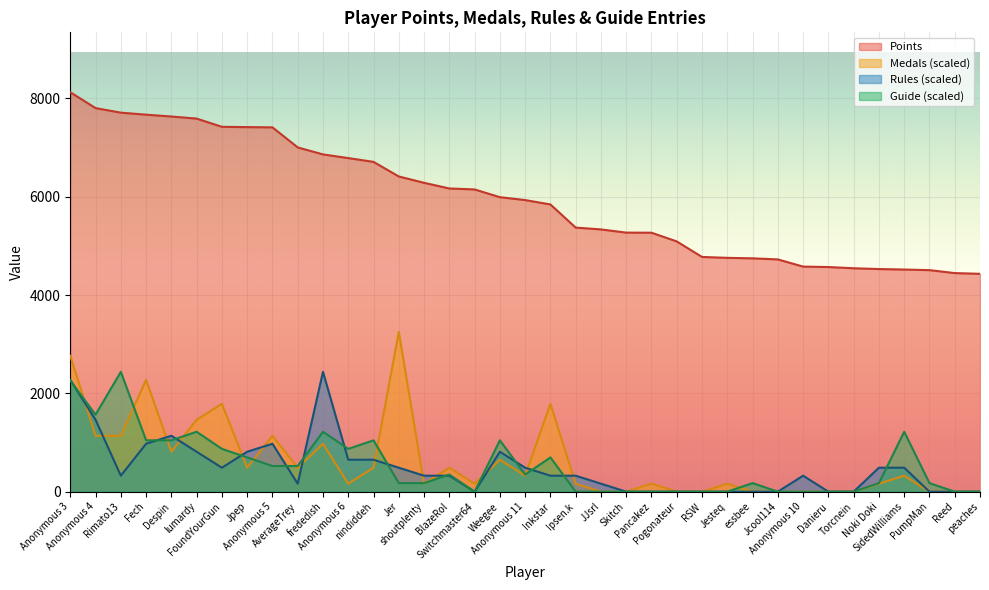

How many values in the Guide series are below 174?

14